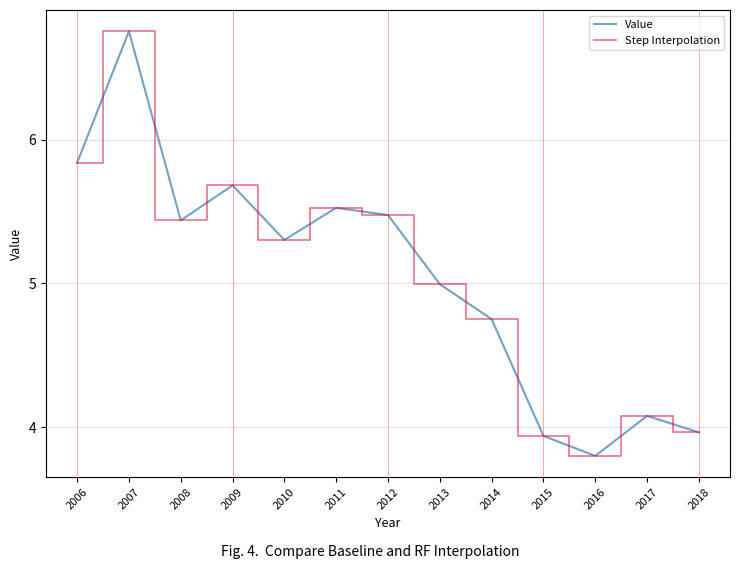

What is the total value across all series at 2012?

11.0